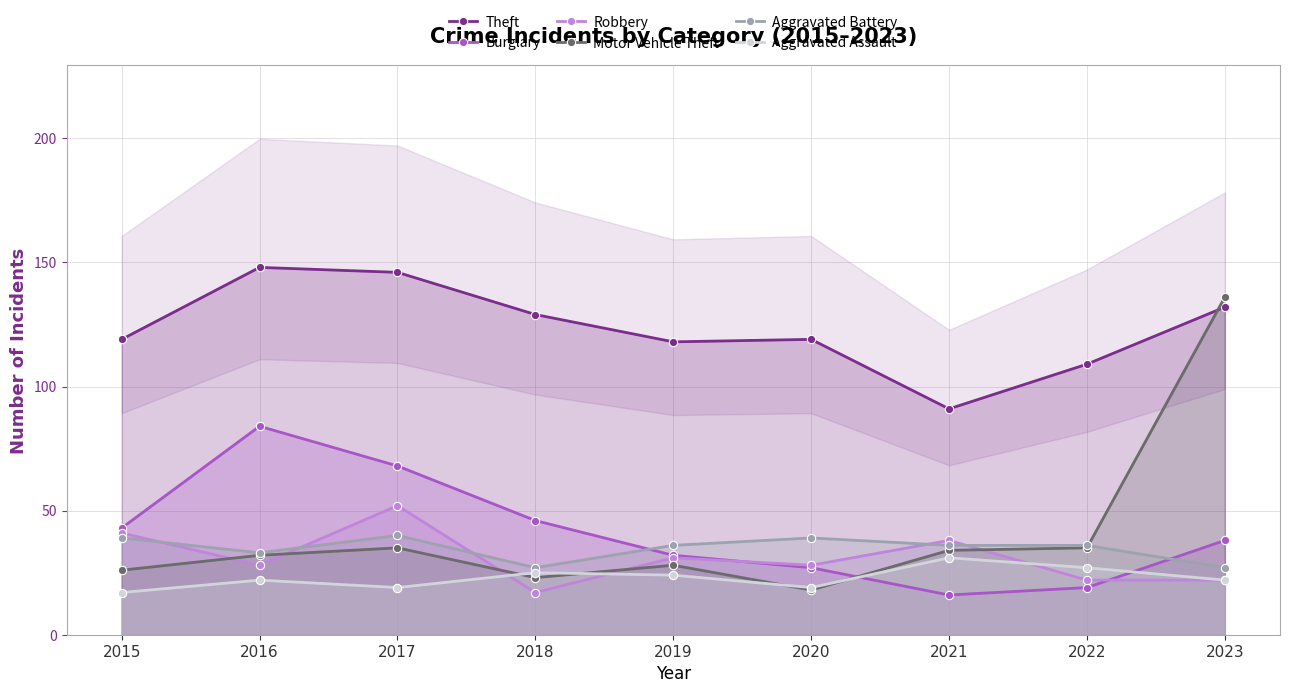

What is the value of the Burglary point at the 4th from the left?

46